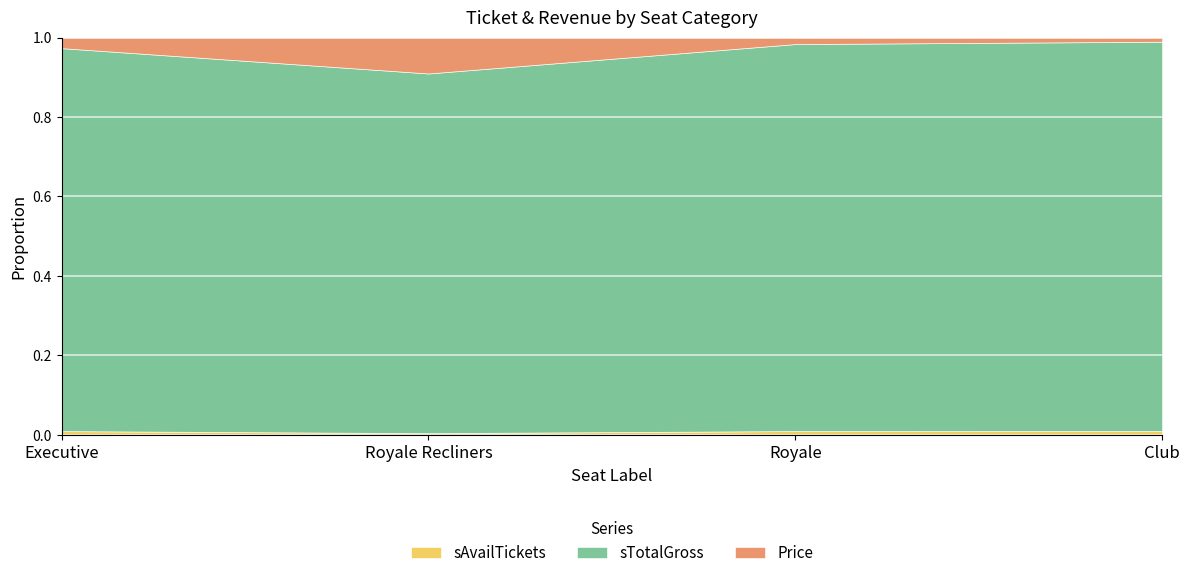

True or false: sBookedGross has more than 2 interior local peaks.

False